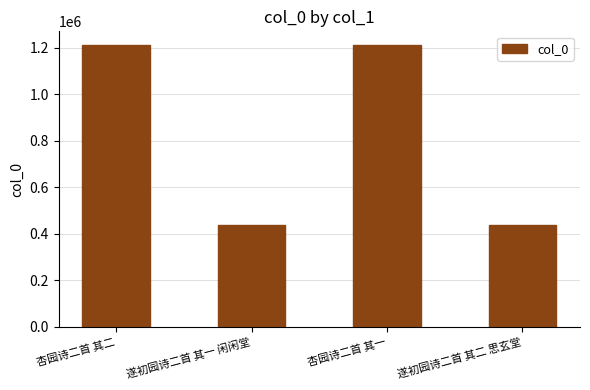

What is the sum of all values?

3298416